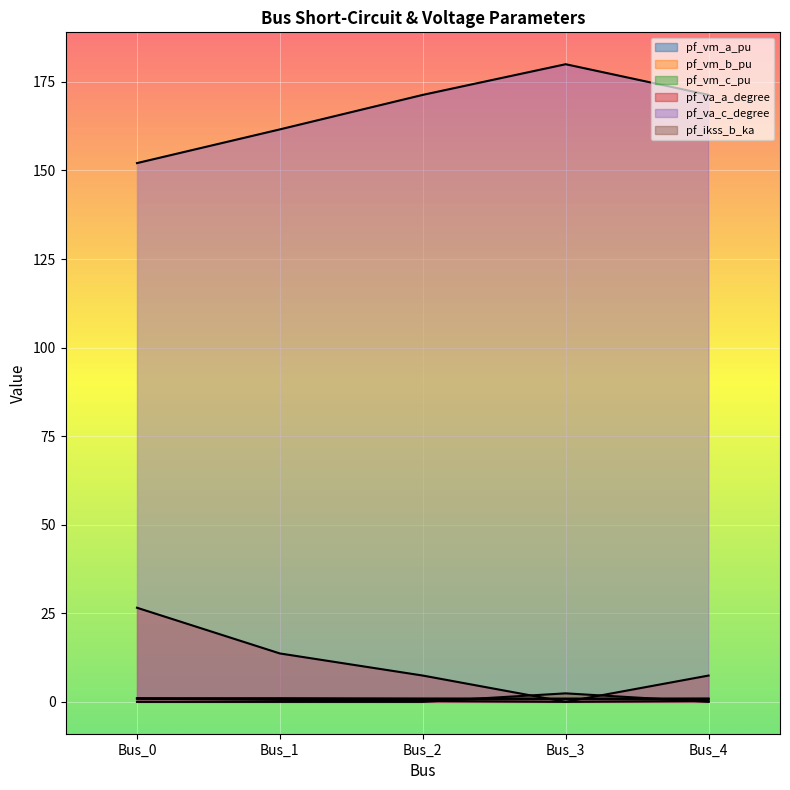

At which label is pf_vm_a_pu closest to 0?

Bus_3